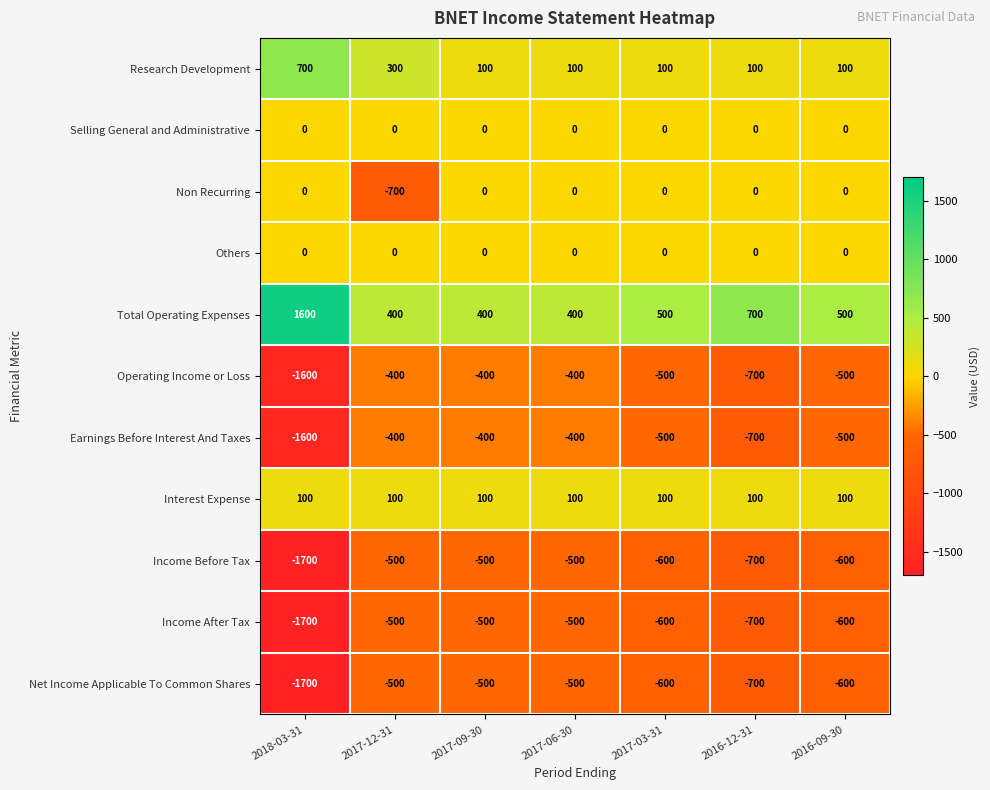

What is the spread (max minus min) of values at 2016-09-30?

1100